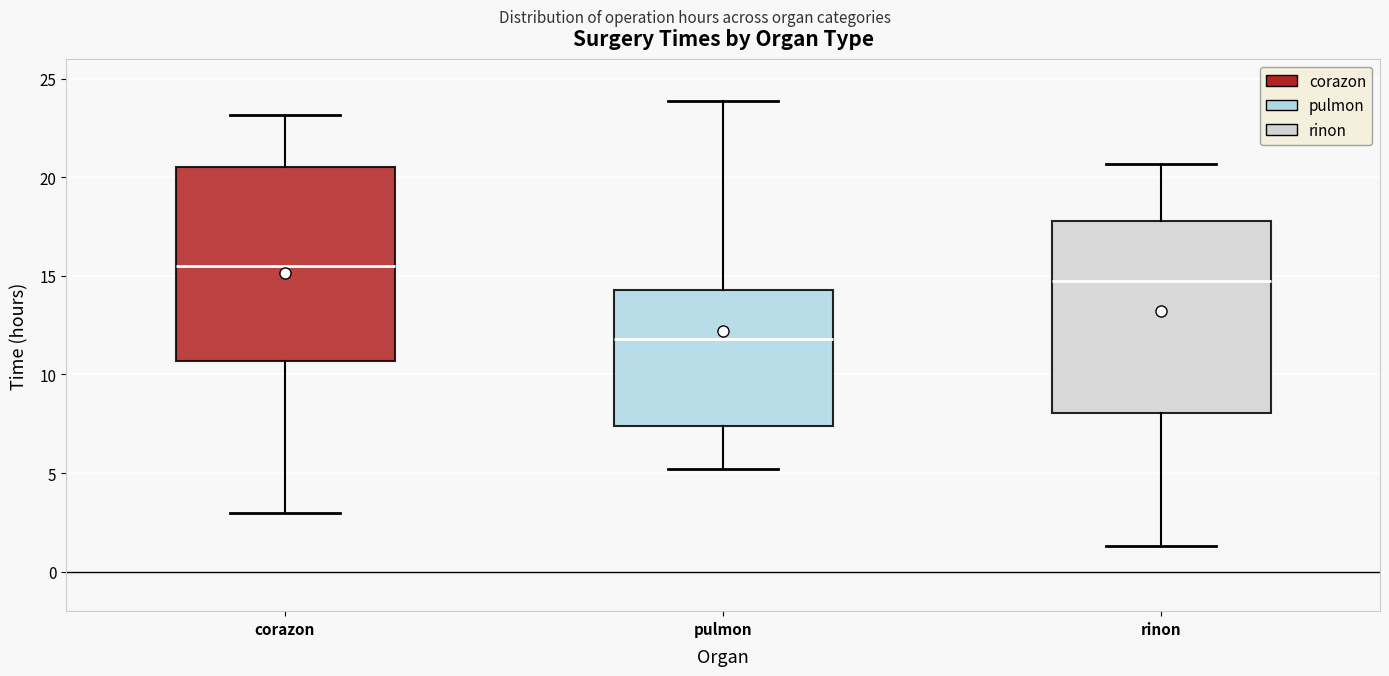

Reading left to right, read every box against the y-axis: the position of its median line, the range the box covers, and the ends of its whiskers. The values are not printed on the chart, so give them approximately, as read against the axis.

corazon: median 15.5, box 10.5 to 20.5, whiskers 3.0 to 23.0
pulmon: median 12.0, box 7.5 to 14.5, whiskers 5.0 to 24.0
rinon: median 14.5, box 8.0 to 18.0, whiskers 1.5 to 20.5